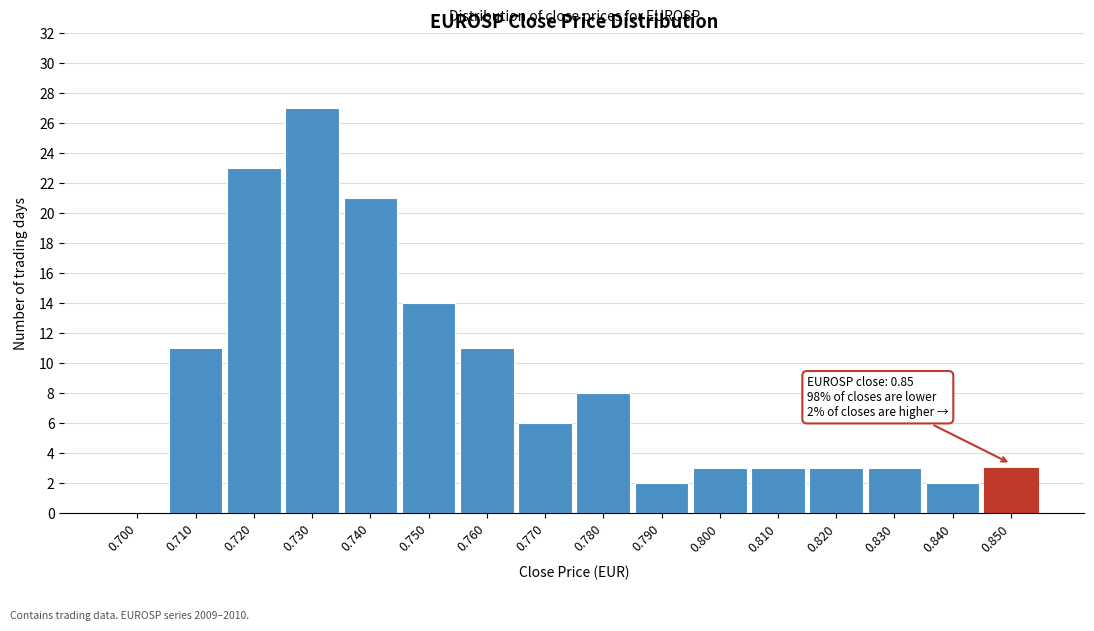

Reading left to right, transcribe all the data shown in this chart.

0.700=0	0.710=11	0.720=23	0.730=27	0.740=21	0.750=14	0.760=11	0.770=6	0.780=8	0.790=2	0.800=3	0.810=3	0.820=3	0.830=3	0.840=2	0.850=3